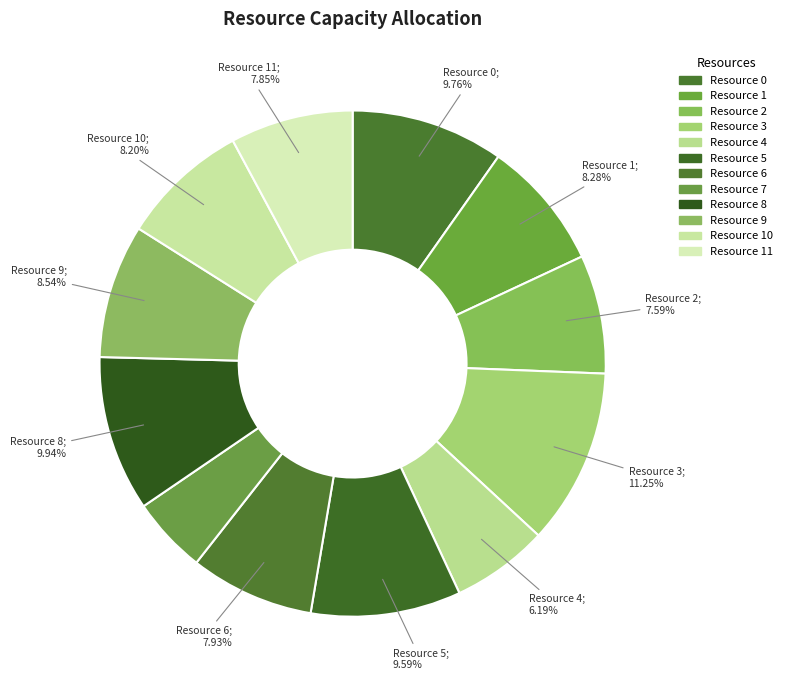

How many segments does this pie chart have?

12